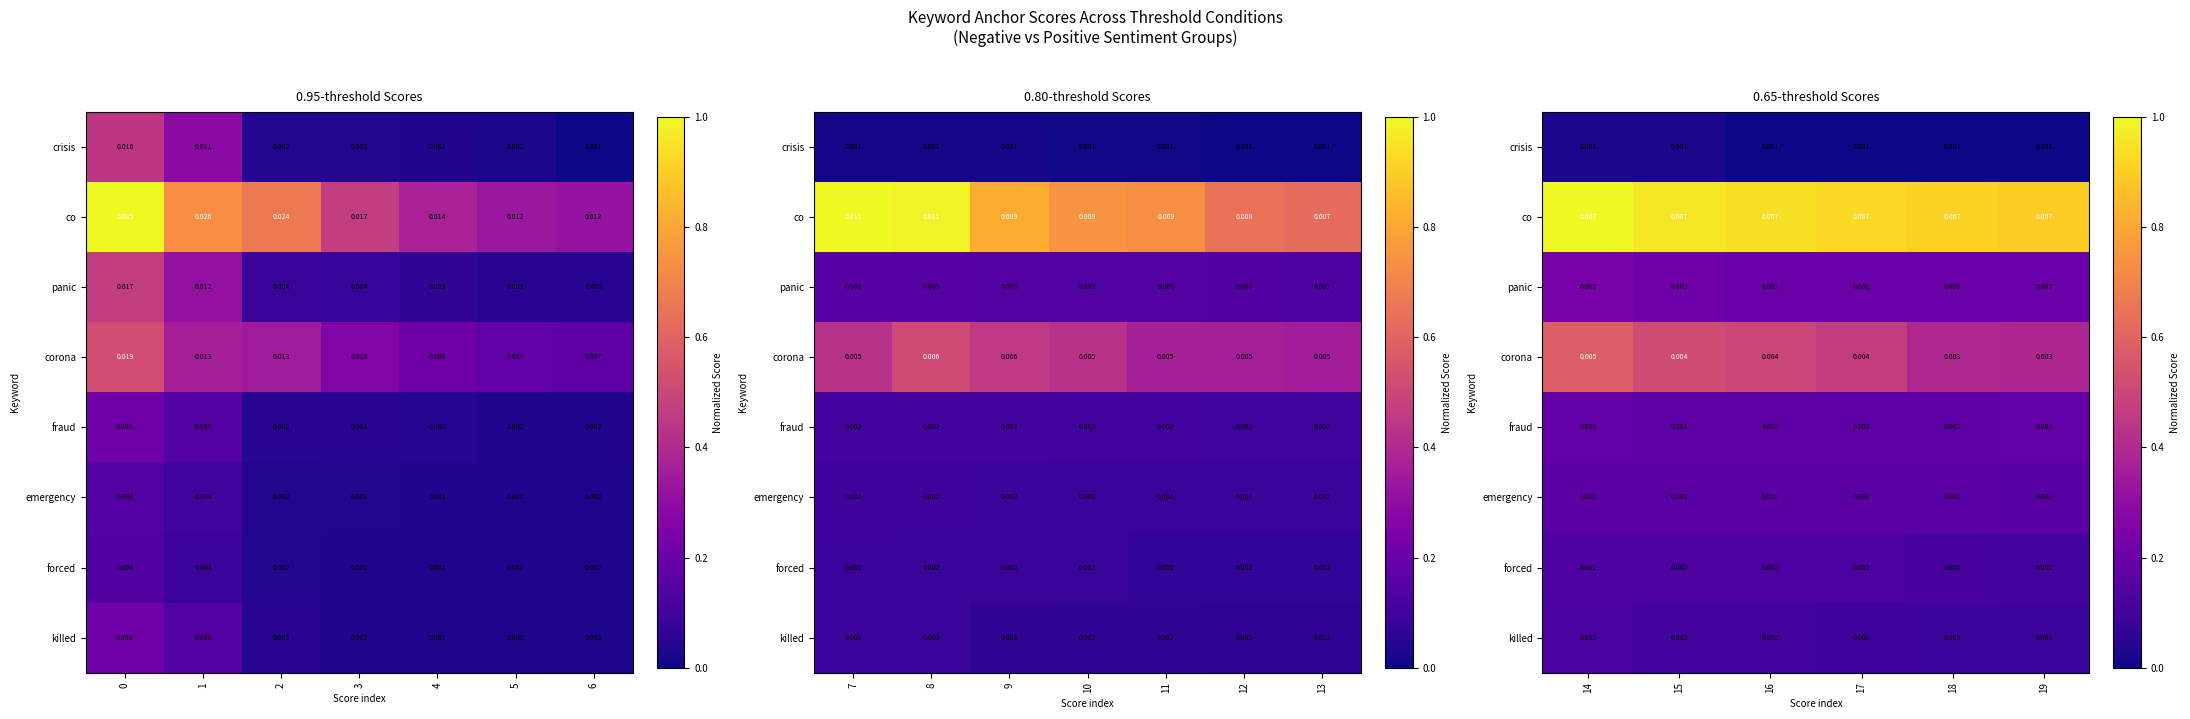

Reading left to right, list all the values displayed in this chart.

row_0: 0.0	0.0	0.0	0.0	0.0	0.0
row_1: 1.0	1.0	0.9	0.9	0.9	0.9
row_2: 0.2	0.2	0.2	0.2	0.2	0.2
row_3: 0.6	0.5	0.5	0.5	0.4	0.4
row_4: 0.2	0.2	0.2	0.2	0.2	0.2
row_5: 0.2	0.2	0.2	0.2	0.2	0.2
row_6: 0.1	0.1	0.1	0.1	0.1	0.1
row_7: 0.1	0.1	0.1	0.1	0.1	0.1